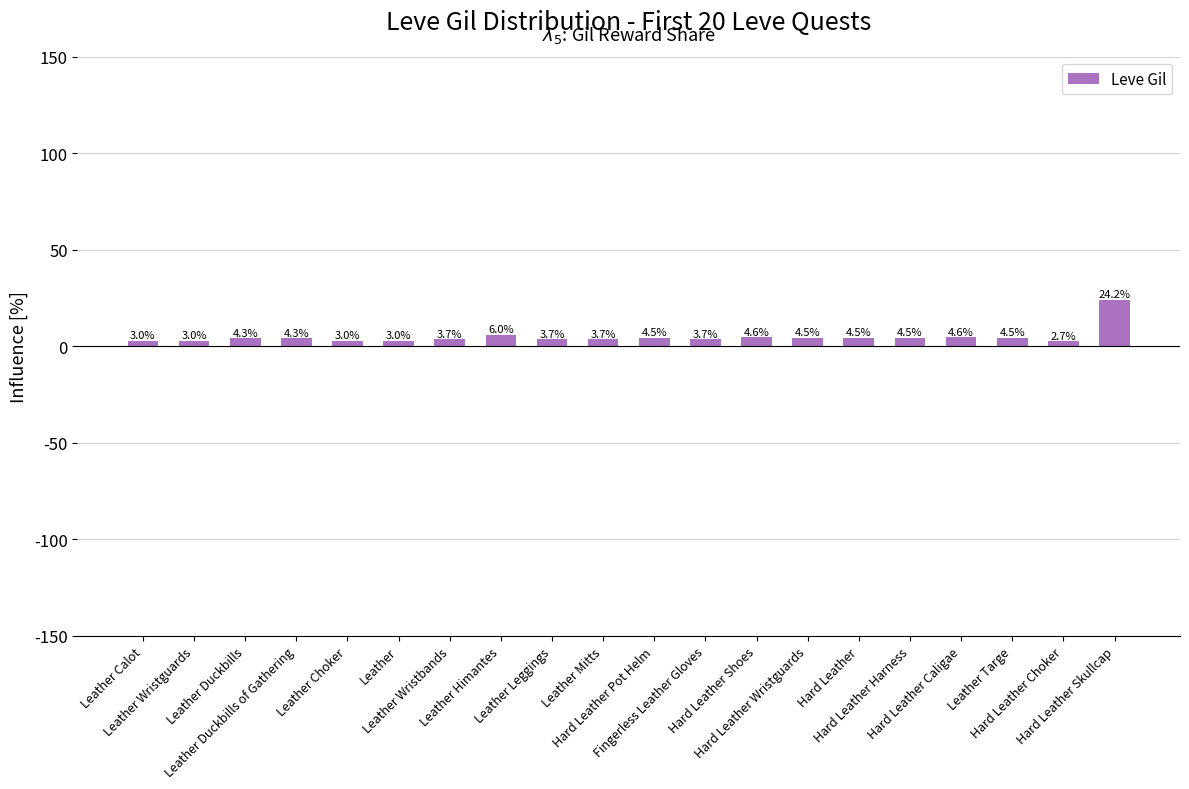

What is the change in value from Leather Choker to Leather Wristbands?

+0.7